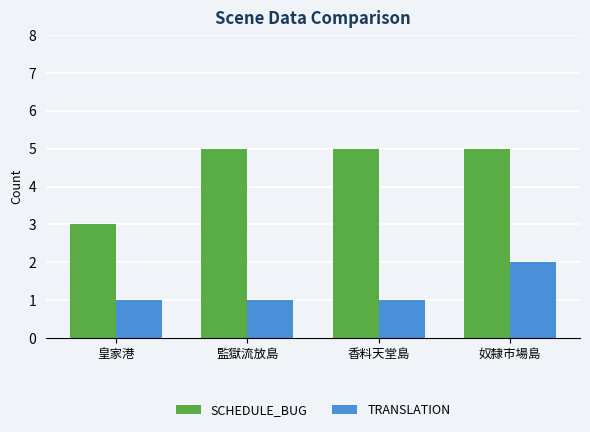

What are all the series names shown in the legend?

SCHEDULE_BUG, TRANSLATION